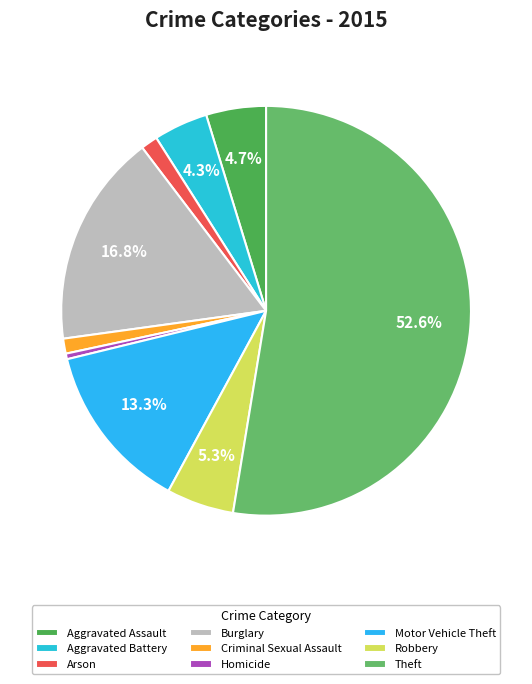

What is the smallest slice in the pie chart?

Homicide